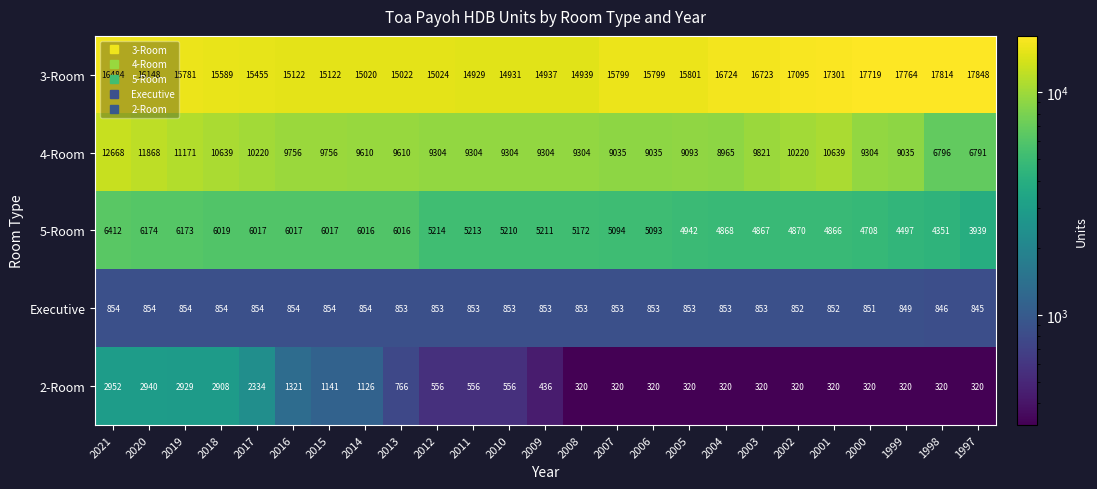

Rank the series at 2005 from highest to lowest value.

3-Room, 4-Room, 5-Room, Executive, 2-Room